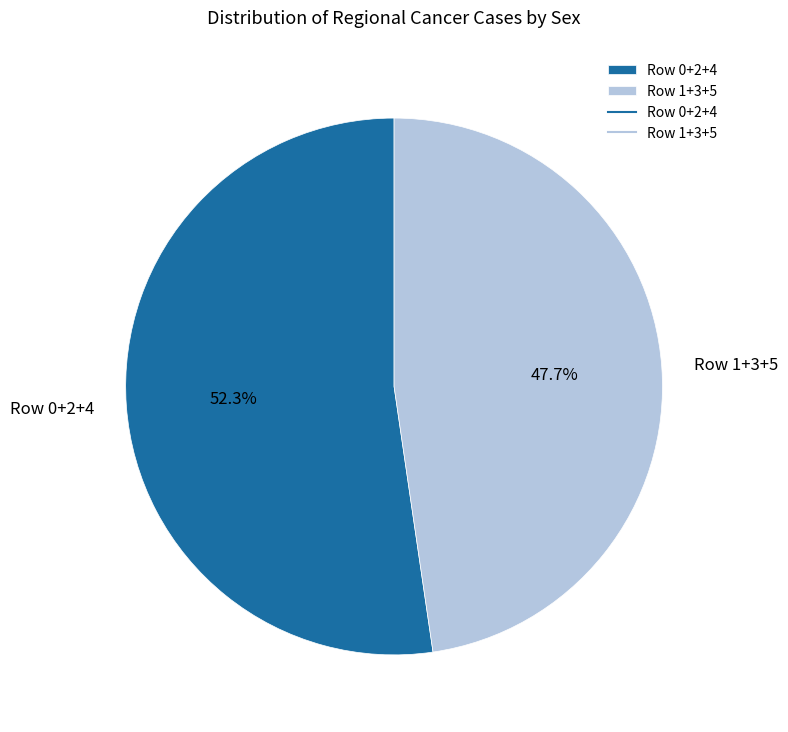

Does any single category account for the majority?

Yes